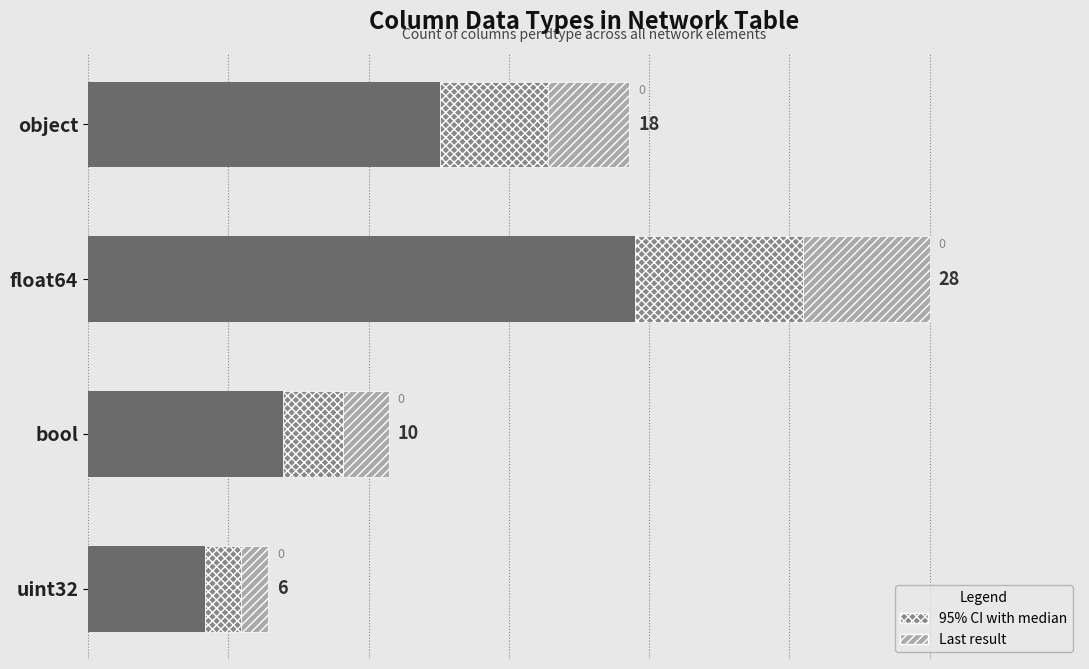

True or false: the data shows 1.0 at uint32.

False